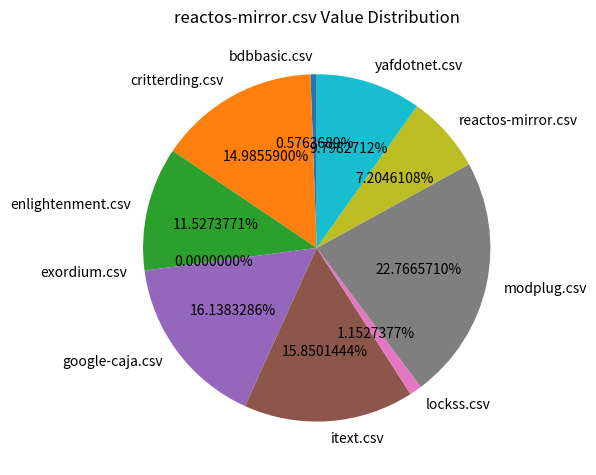

What percentage is the yafdotnet.csv slice, to the nearest percent?

10%